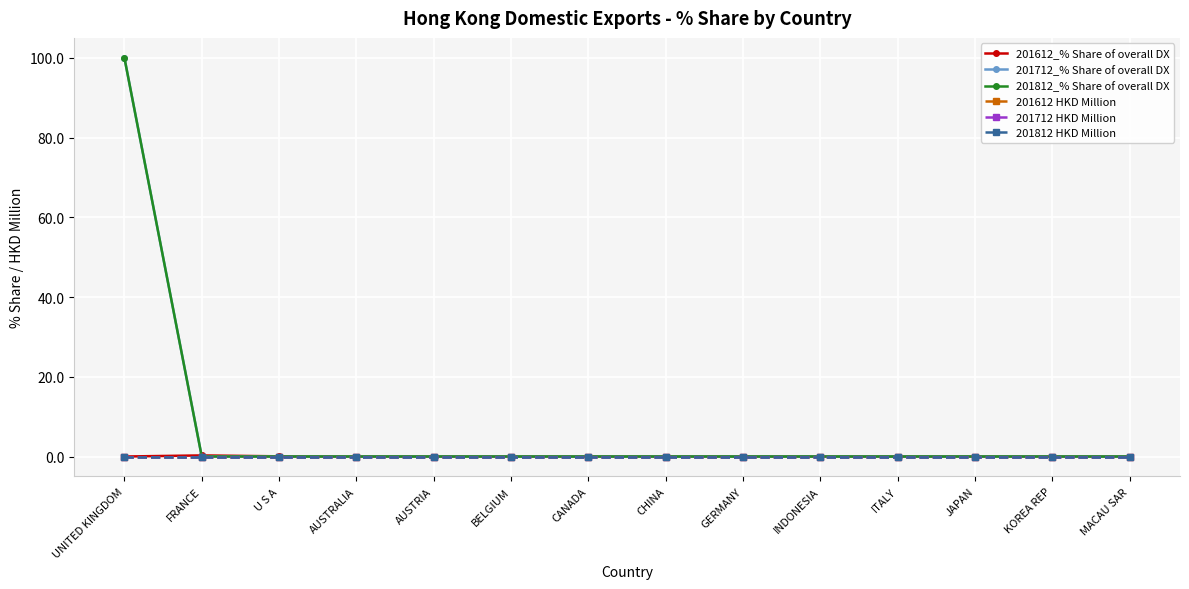

Is it true that 201712 HKD Million equals 0.0 at AUSTRALIA?

True